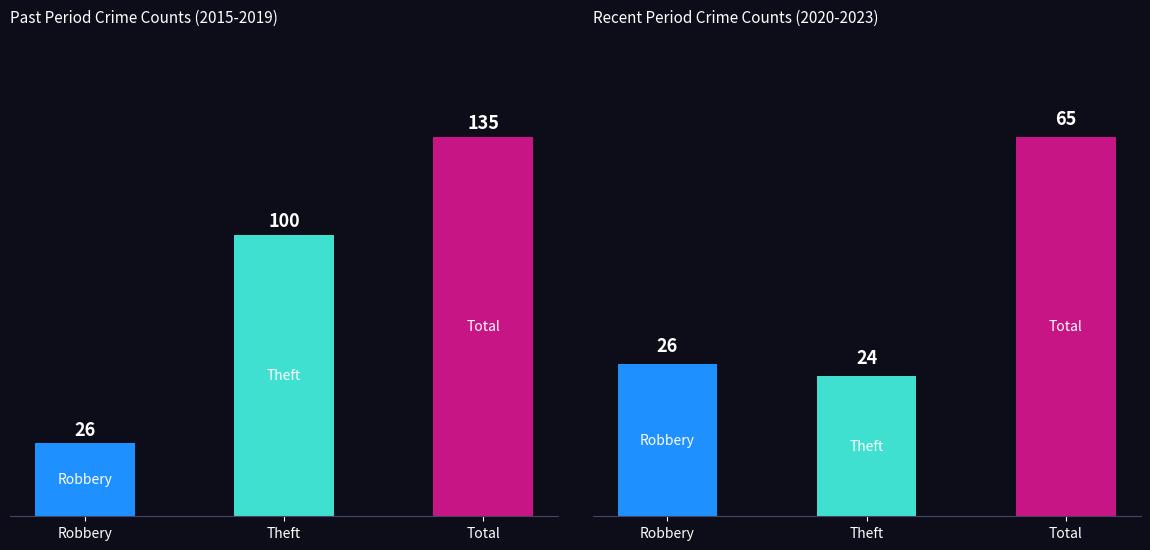

At Total, list the series in order from smallest to largest.

Recent Period, Past Period